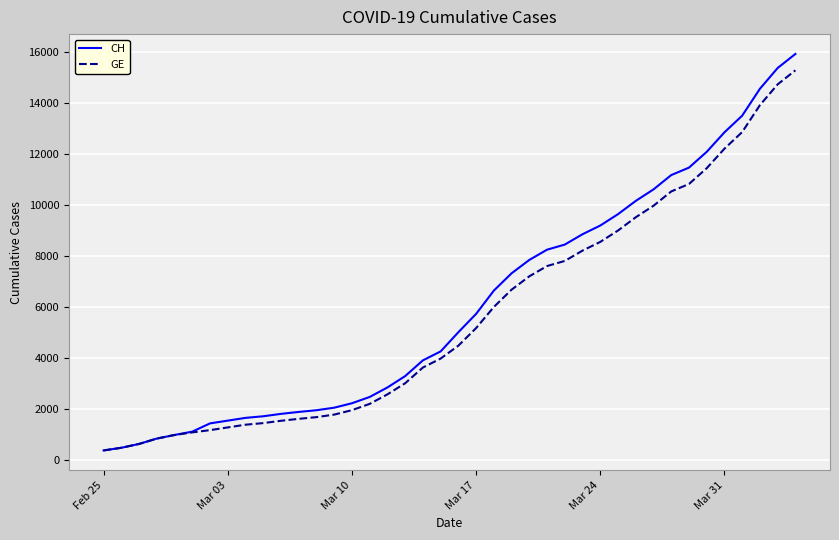

How many lines are shown in the chart?

2